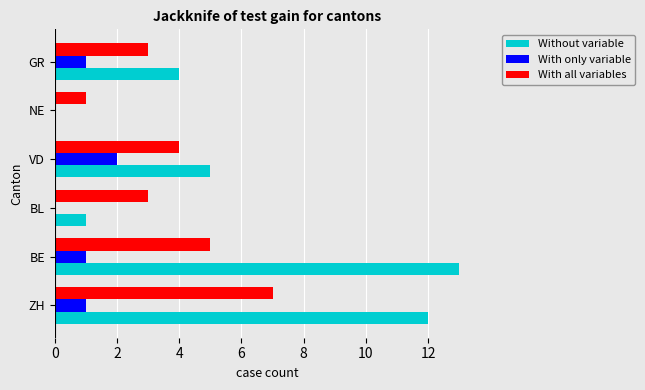

Is it true that With all variables equals 6 at VD?

False